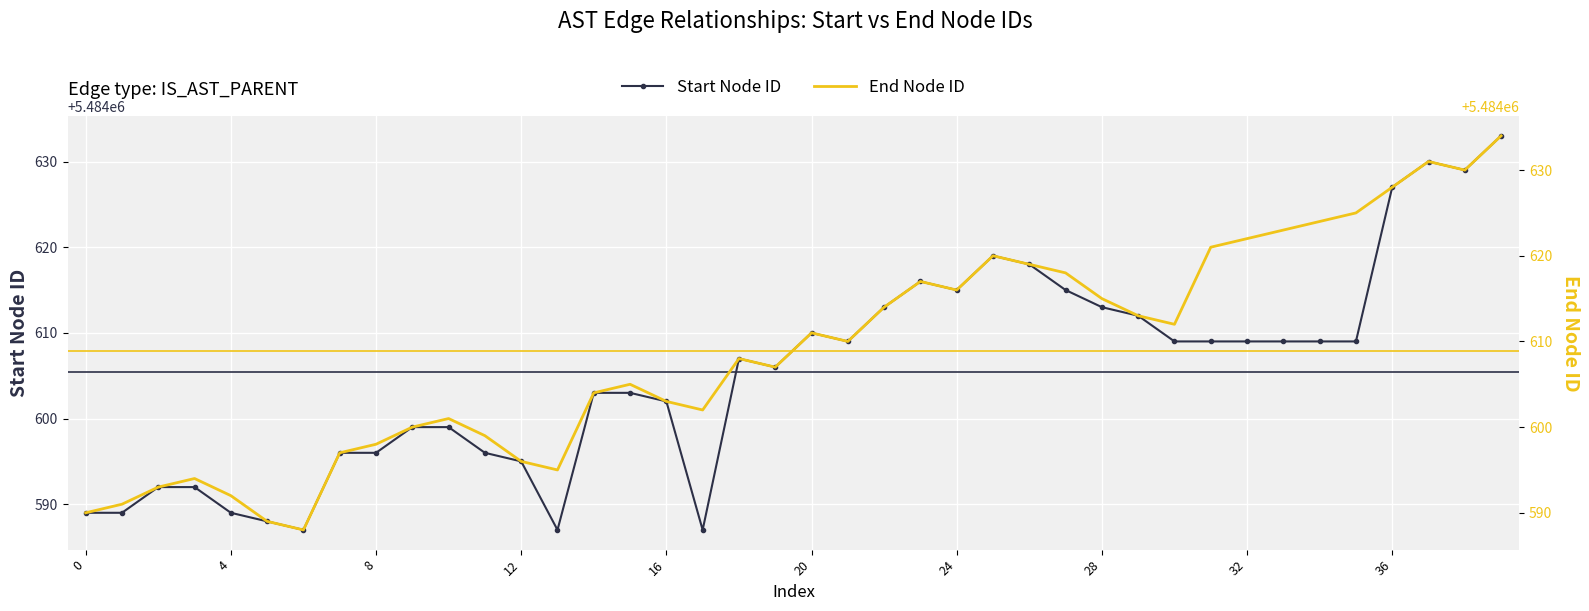

Is it true that Start Node ID equals 5484610 at 20?

True